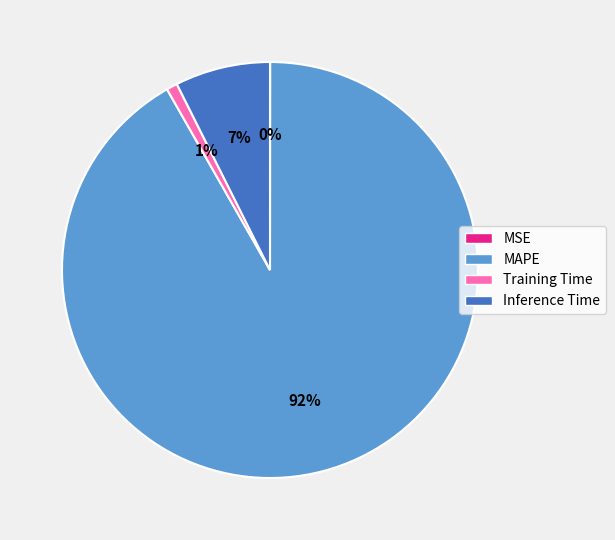

Which slice represents more than half of the pie?

MAPE